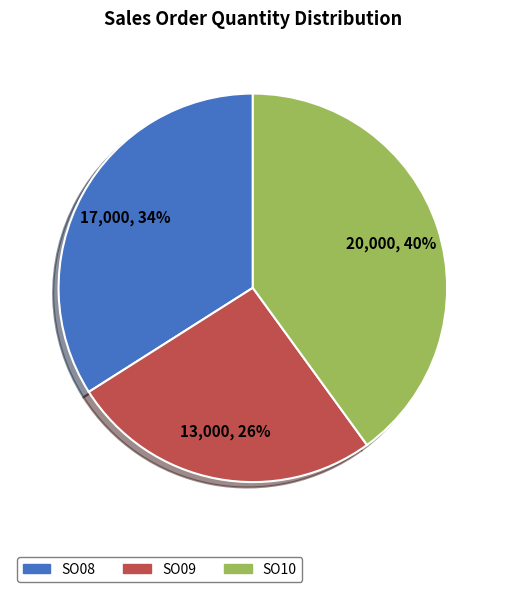

Which category has the biggest portion of the pie?

SO10